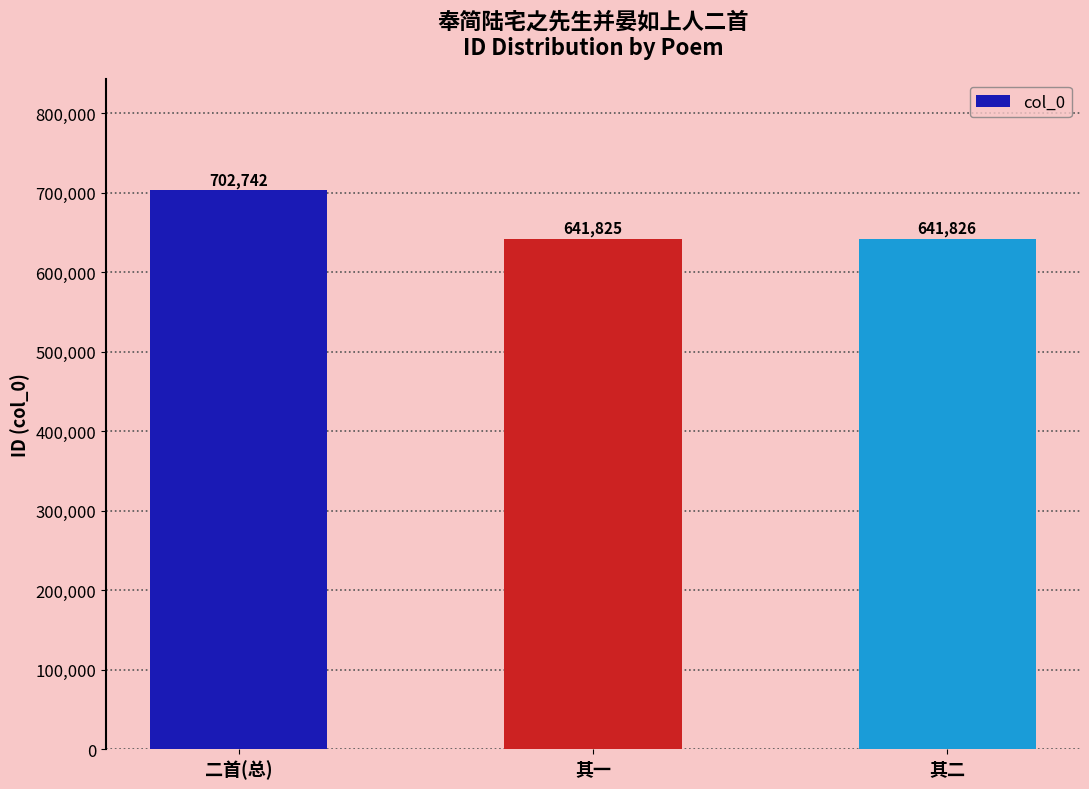

What is the label of the 3rd bar from the right?

二首(总)